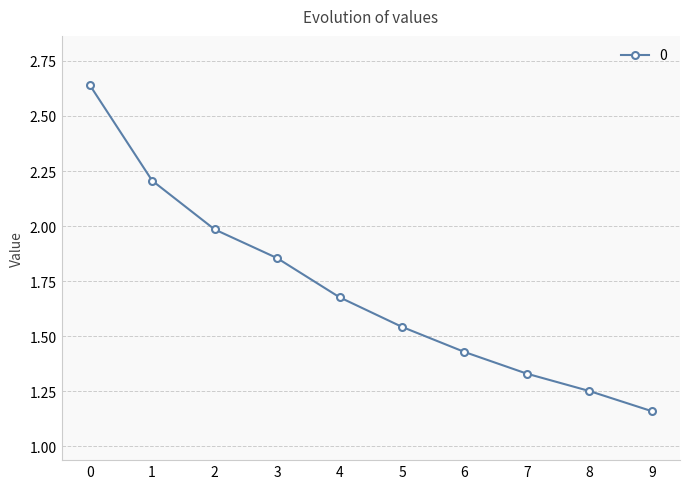

List the labels in order of value, smallest first.

9, 8, 7, 6, 5, 4, 3, 2, 1, 0